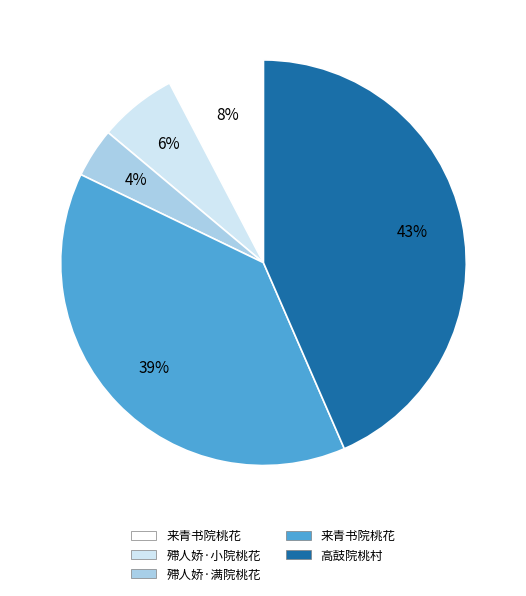

How many segments does this pie chart have?

5